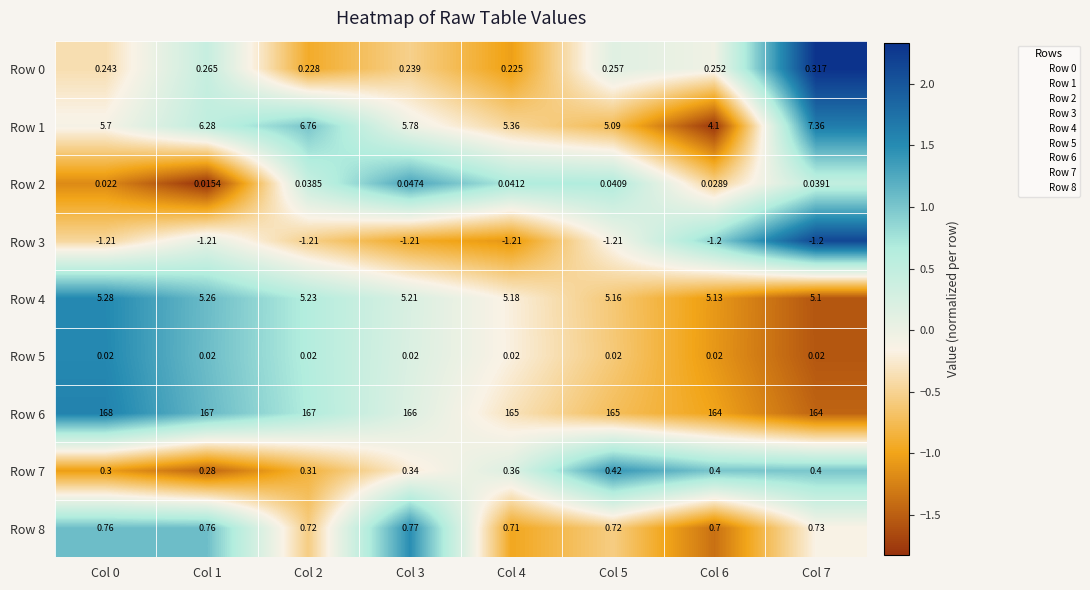

Is the value of Row 8 at Col 3 greater than the value of Row 5 at Col 6?

Yes